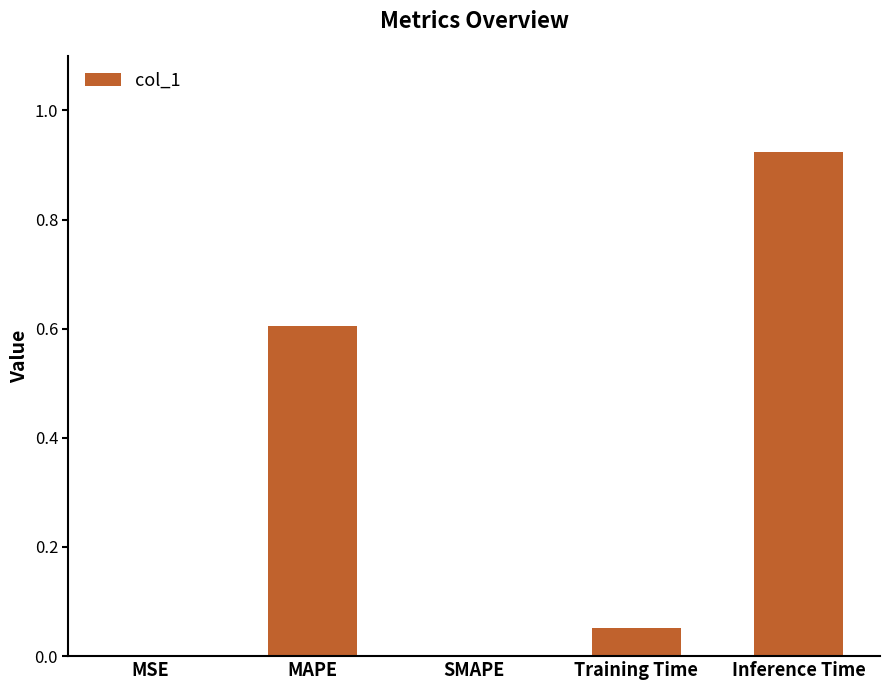

Is it true that the value at SMAPE is -0.4?

False